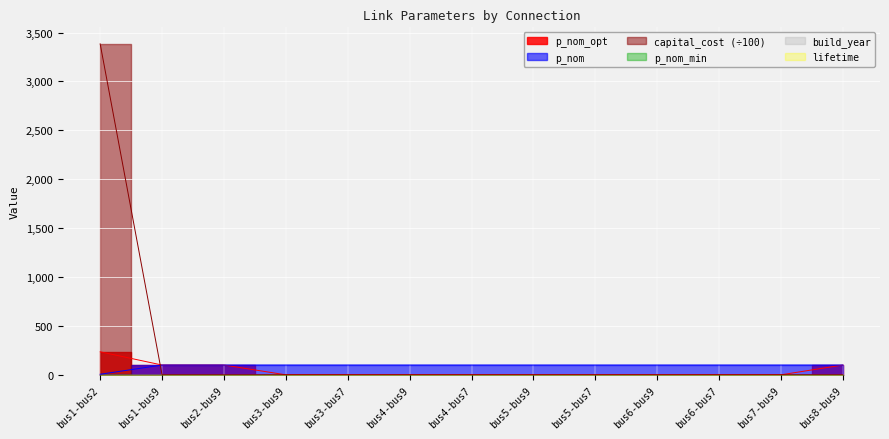

Where is p_nom_opt nearest to the value 117?

bus1-bus9